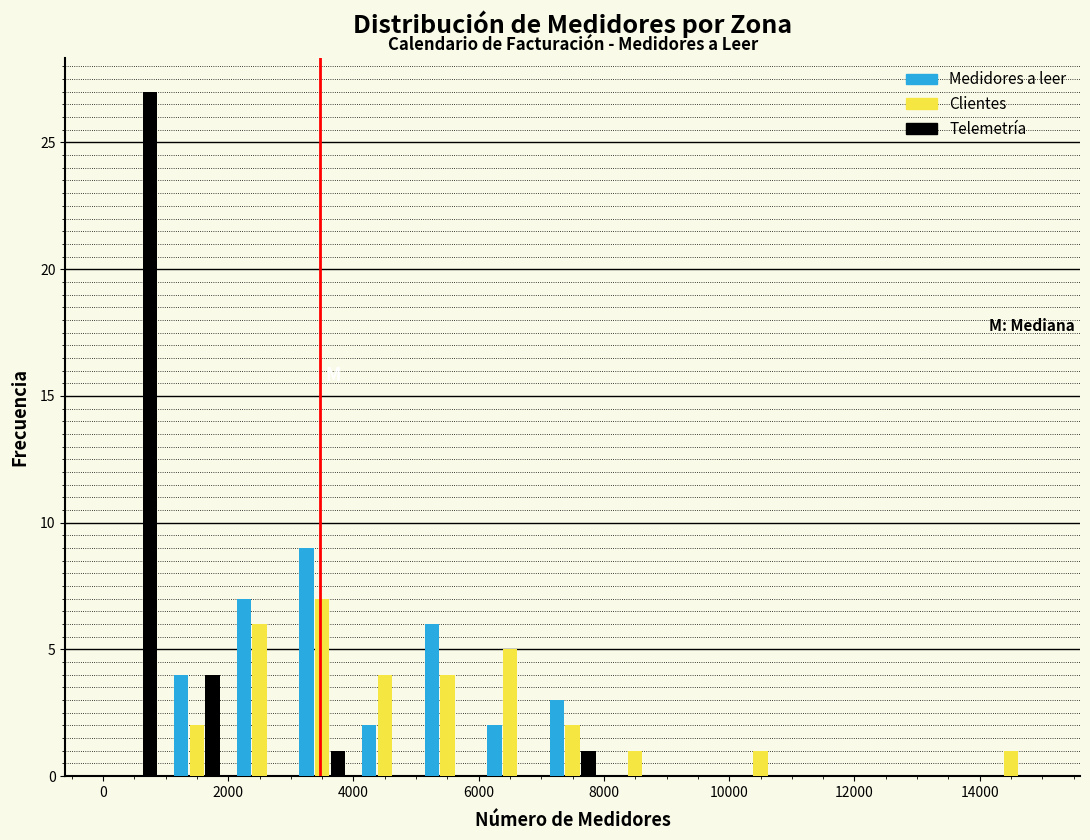

In the Medidores a leer series, which range on the x-axis has the tallest bar?

3000 to 4000